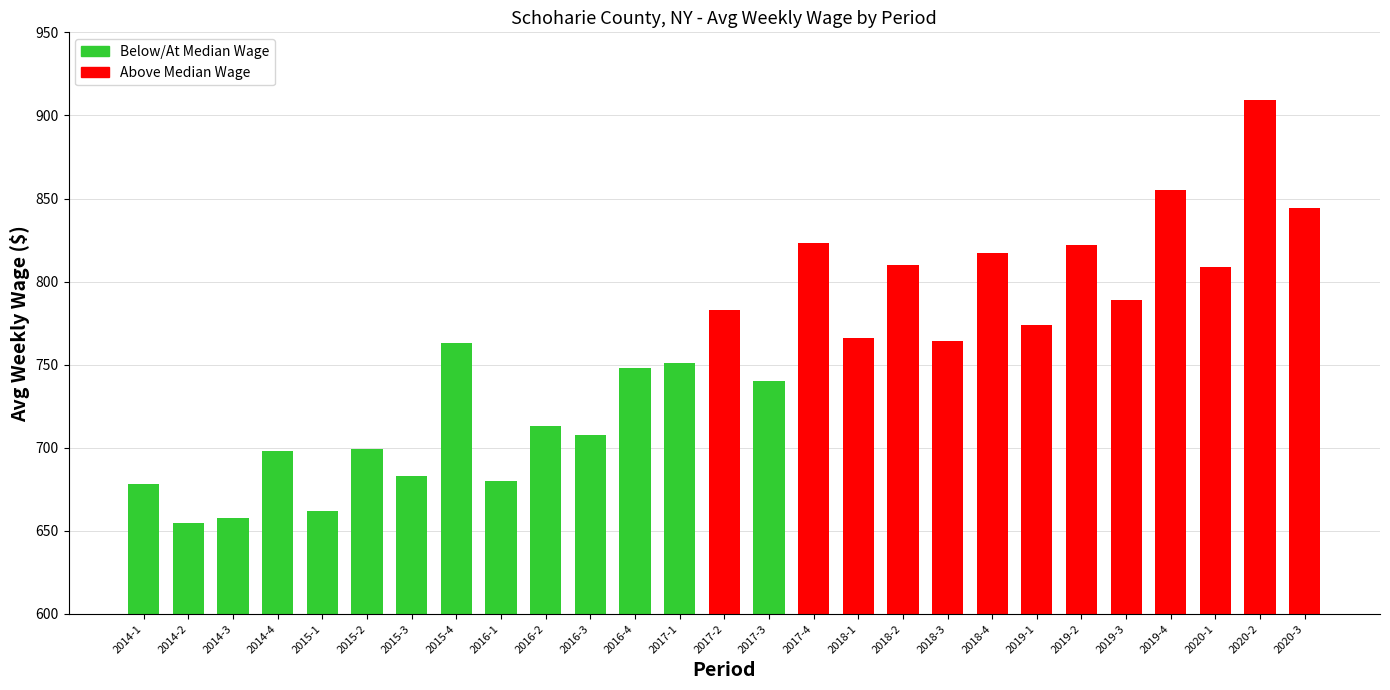

How many bars are there in total?

27